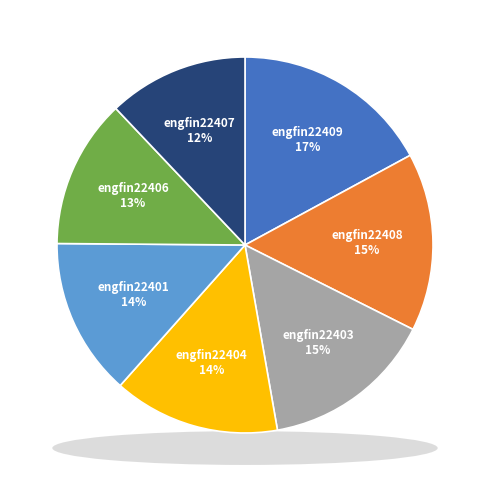

Which slice is the smallest?

engfin22407